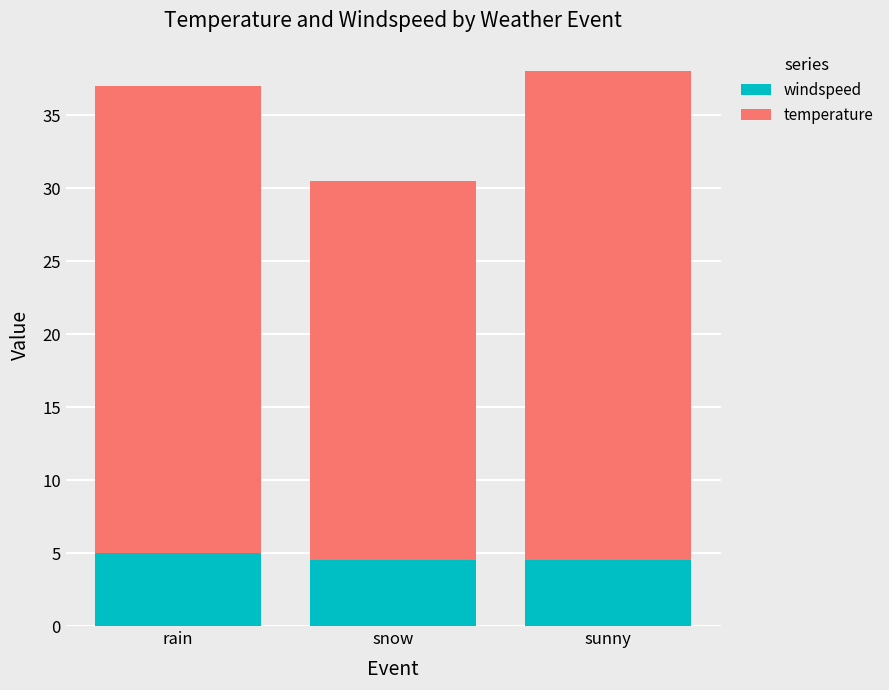

Does the chart contain any negative values?

No